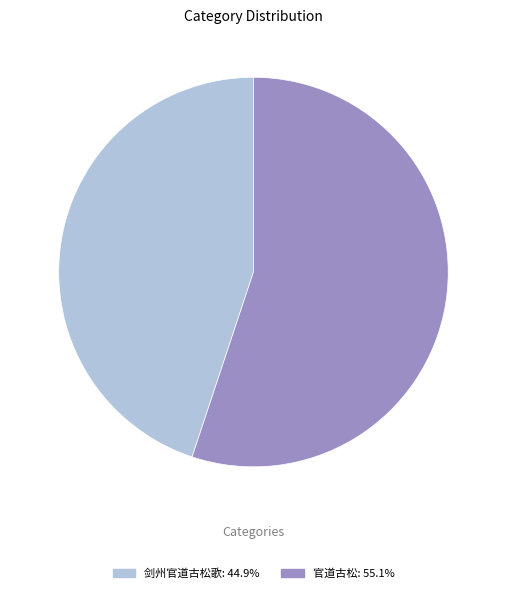

Which category accounts for the majority?

官道古松